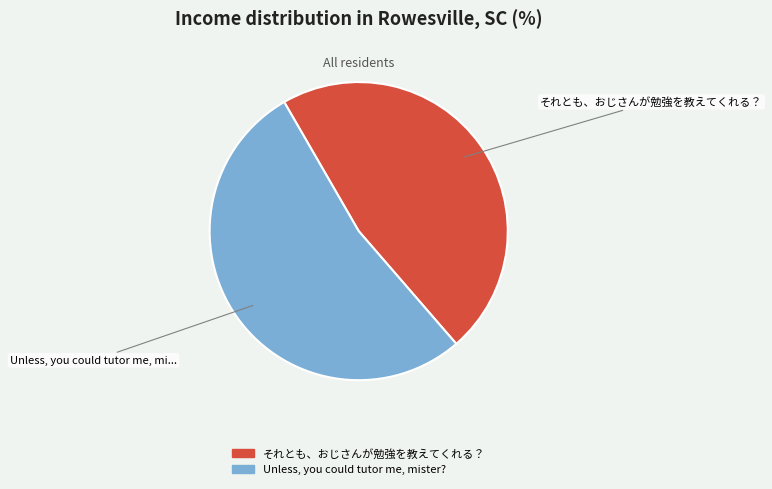

Which has a higher value, それとも、おじさんが勉強を教えてくれる？ or Unless, you could tutor me, mister??

Unless, you could tutor me, mister?